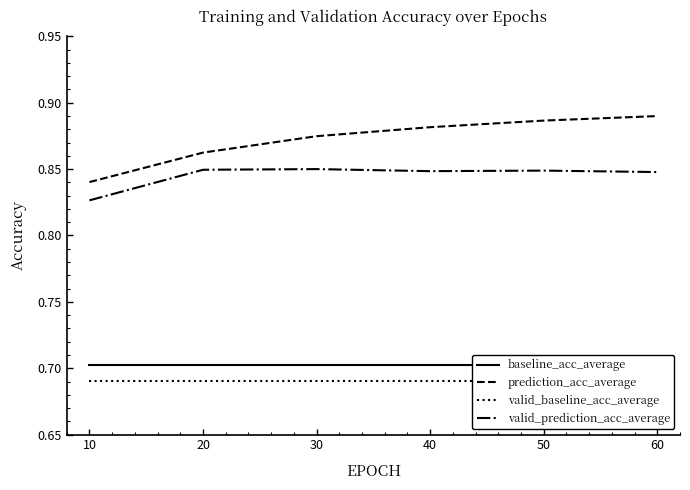

The value of prediction_acc_average at 20 is 1.2. True or false?

False